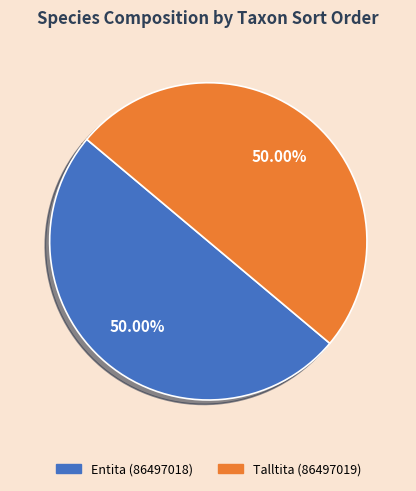

How much of the chart is everything except Entita (86497018)?

50.0%